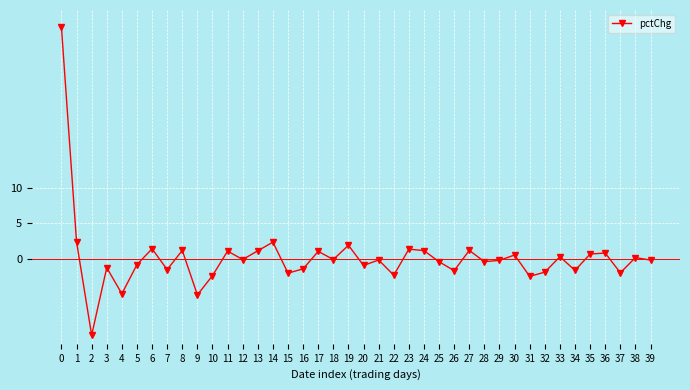

What is the value of the 15th point from the left?

2.3